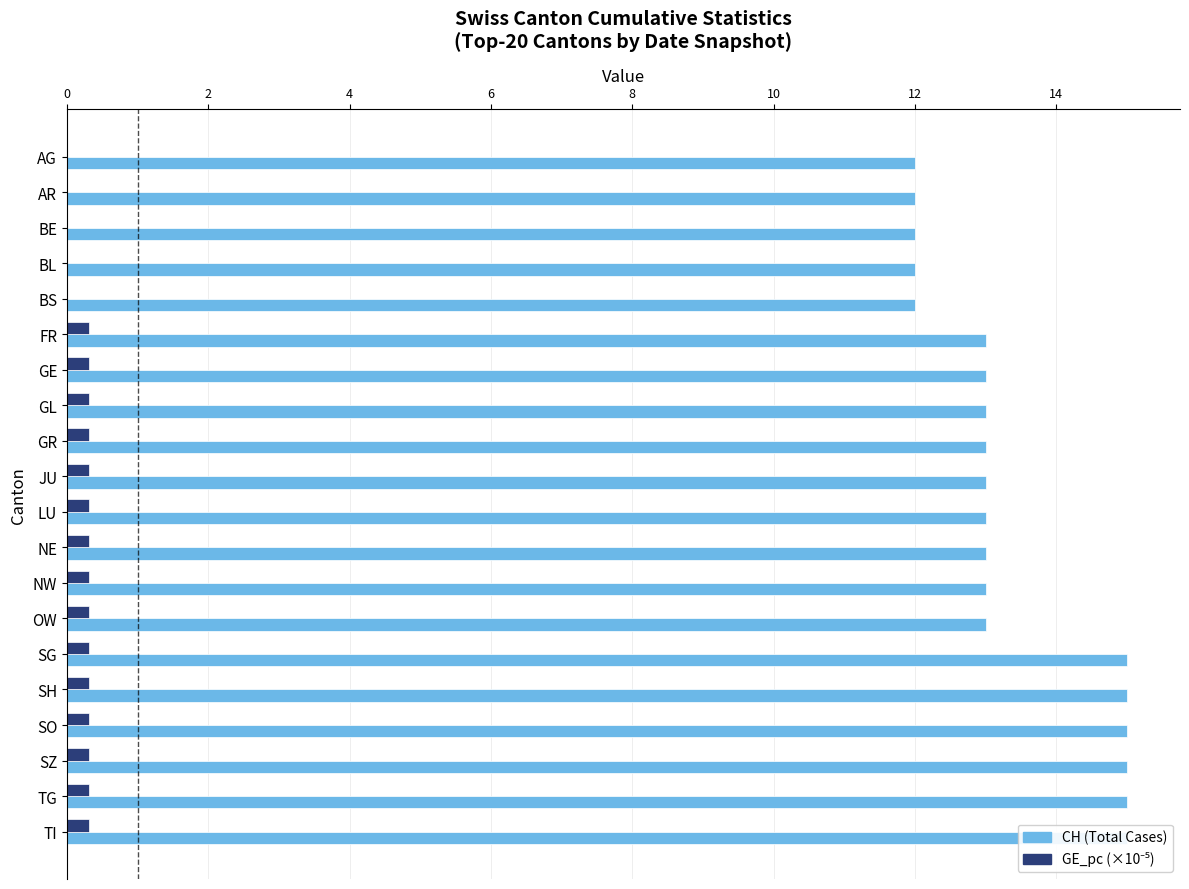

Are the bars grouped side by side (vs. stacked)?

Yes